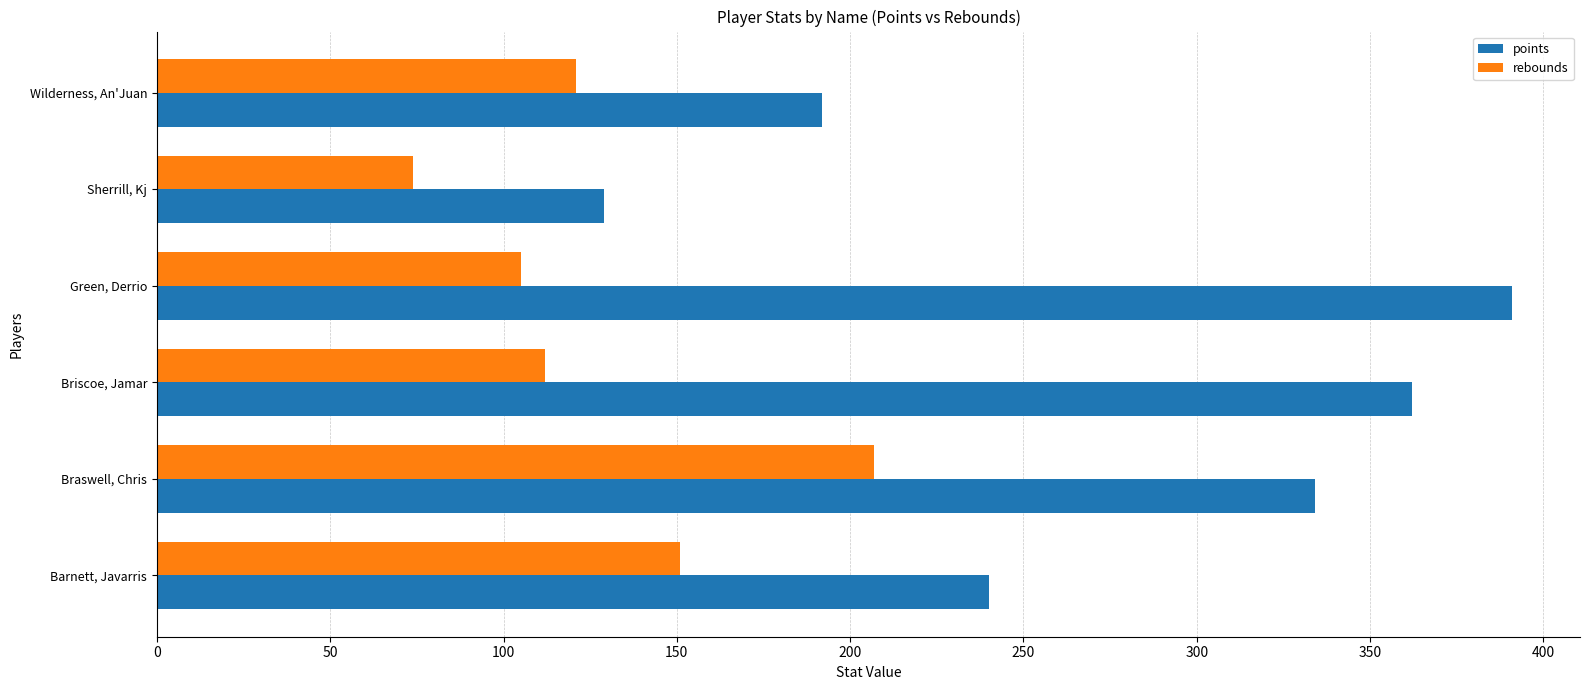

What is the minimum value shown in the chart?

74